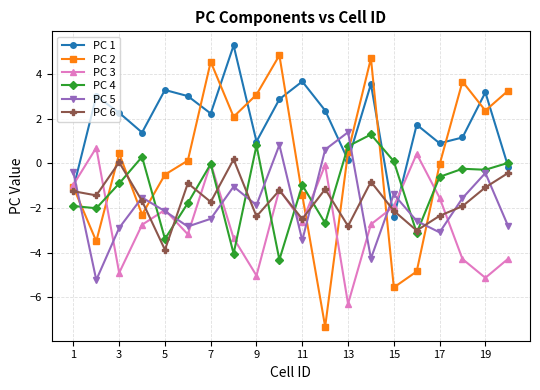

How many distinct data groups are displayed?

6